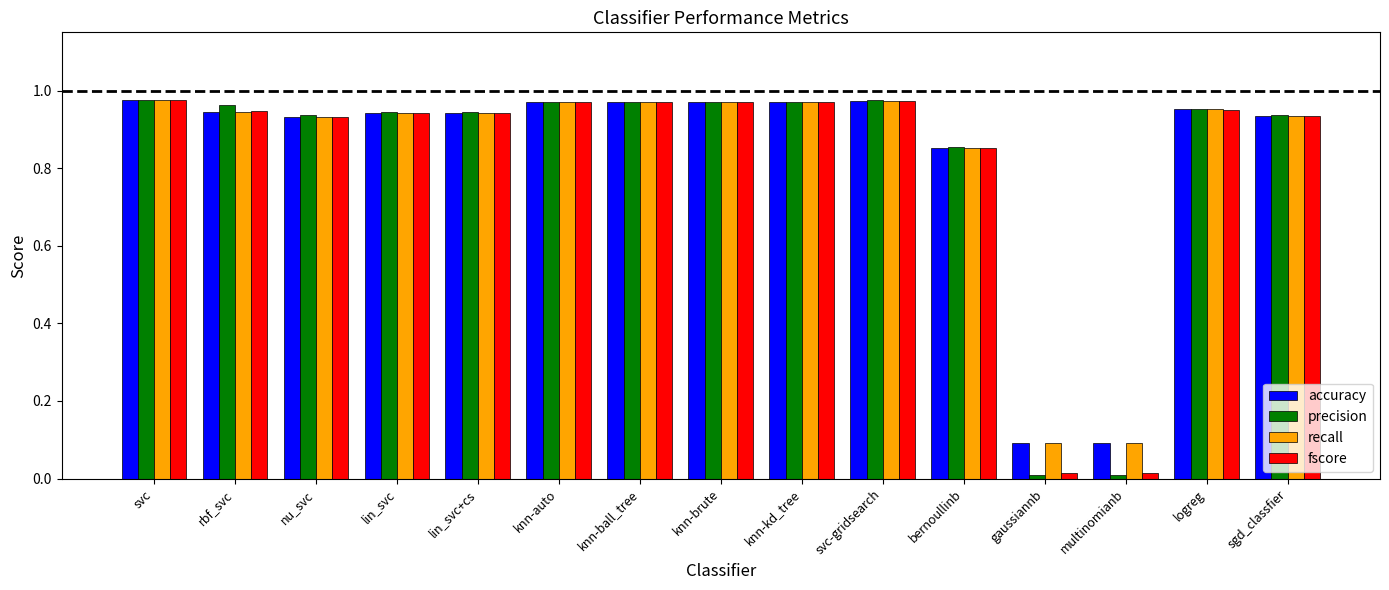

What is the total value across all series at knn-ball_tree?

3.9